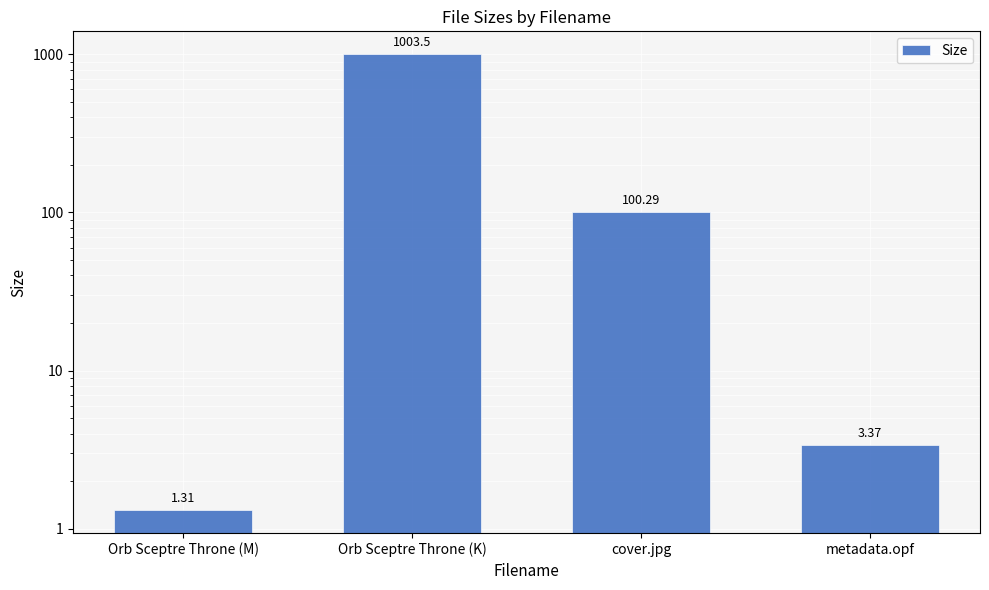

What value does the data have at Orb Sceptre Throne (M)?

1.3